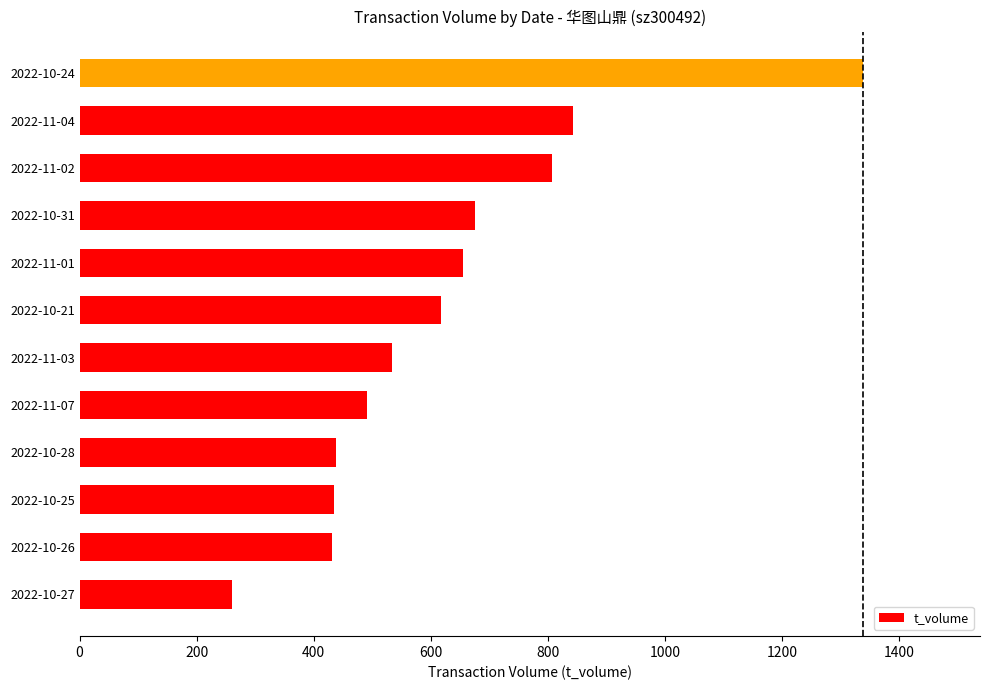

The value at 2022-10-31 is 676. True or false?

True